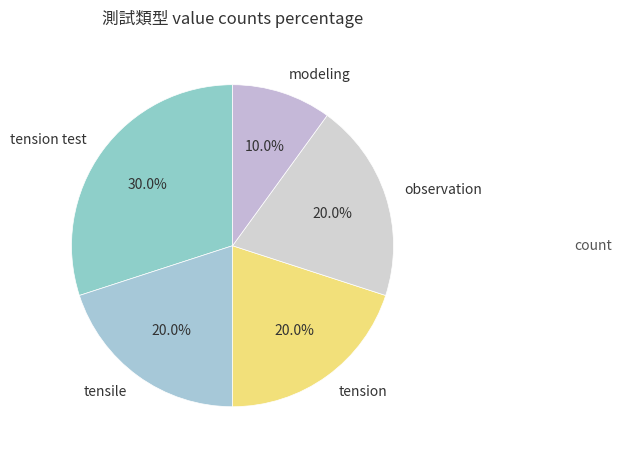

The observation slice represents 20% of the pie. True or false?

True